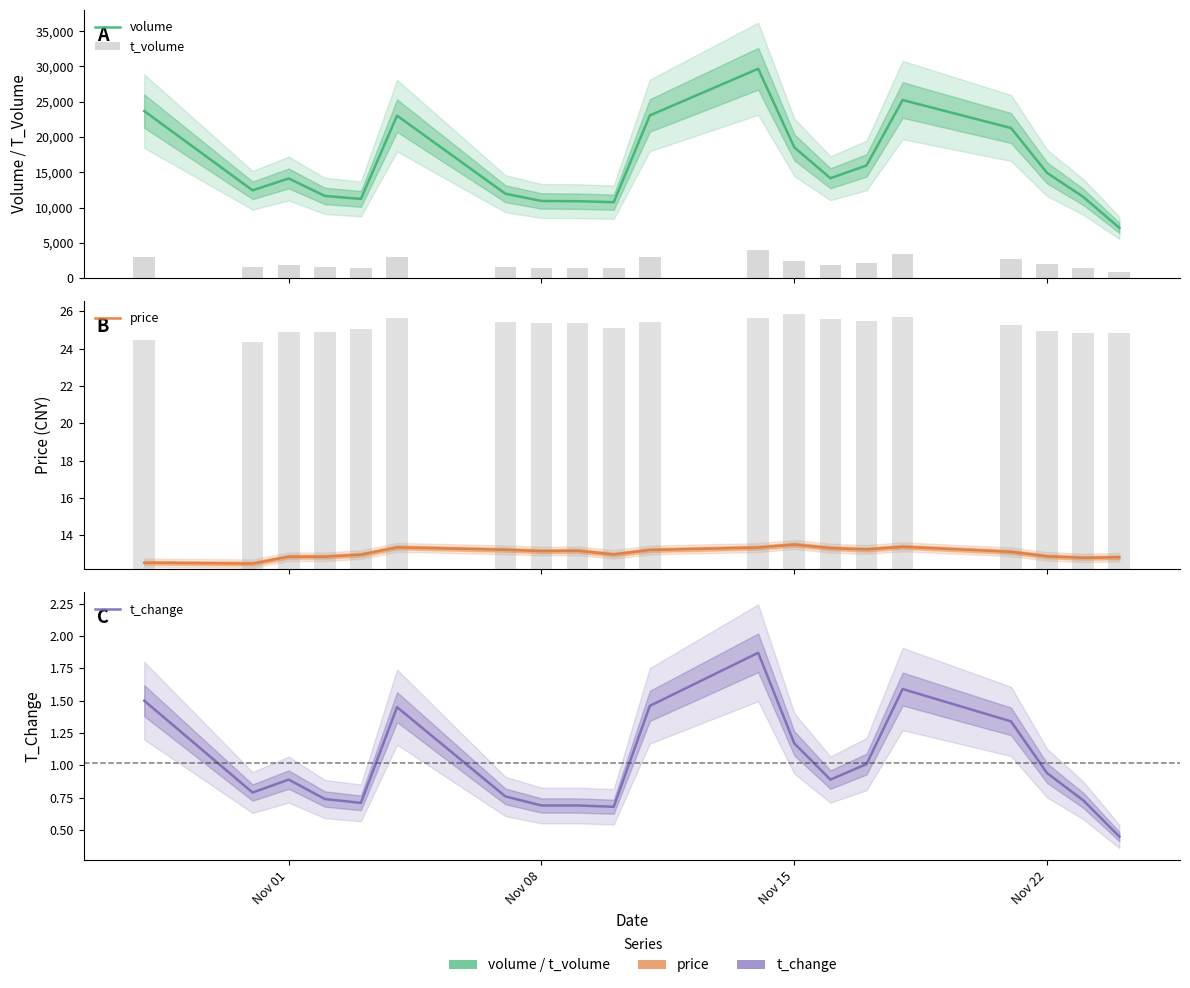

How many groups of bars are there?

20